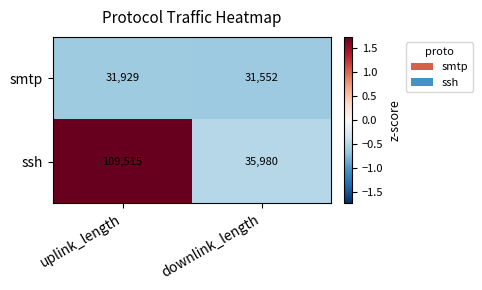

What value does the smtp series have at downlink_length, to the nearest 5?

31550